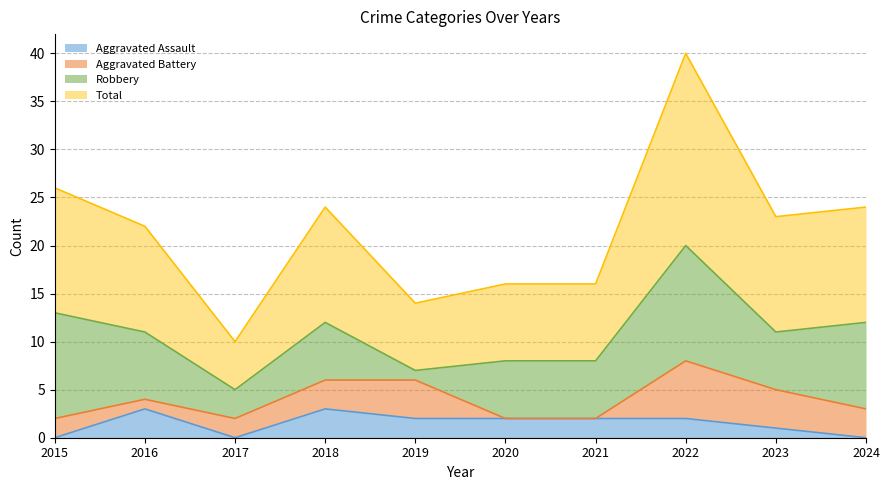

What is the difference between the Aggravated Assault values at 2021 and 2015?

2